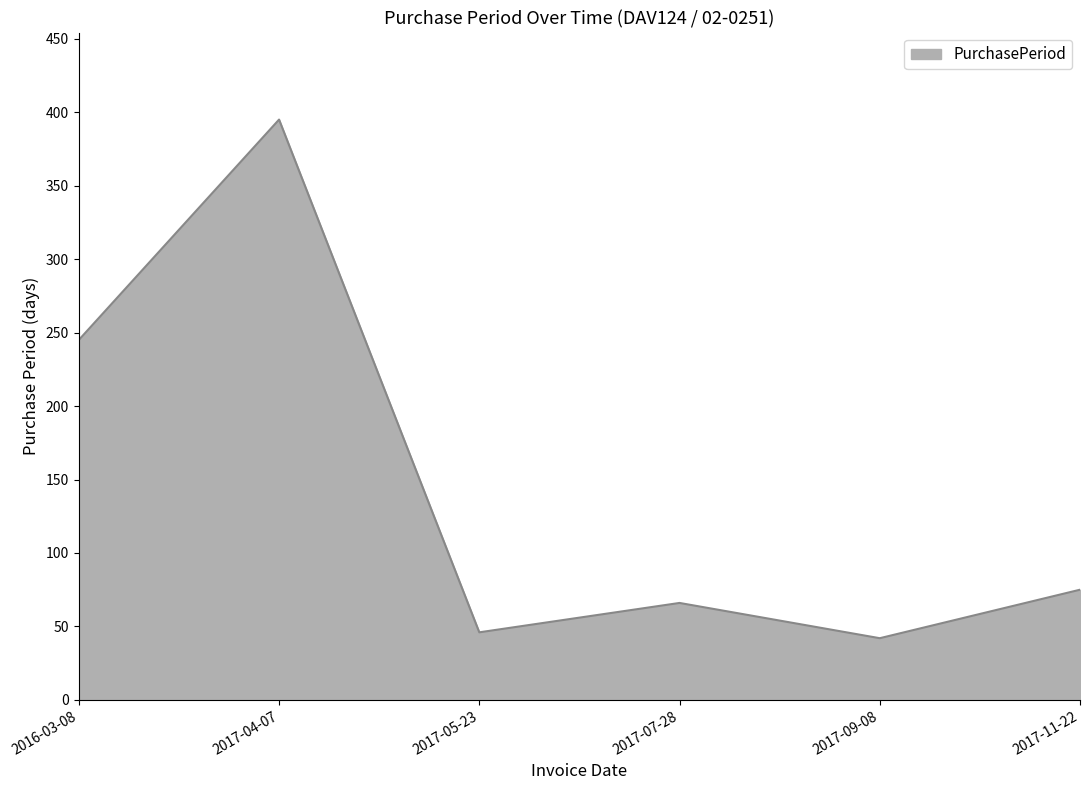

What is the change in value from 2017-04-07 to 2017-09-08?

-353